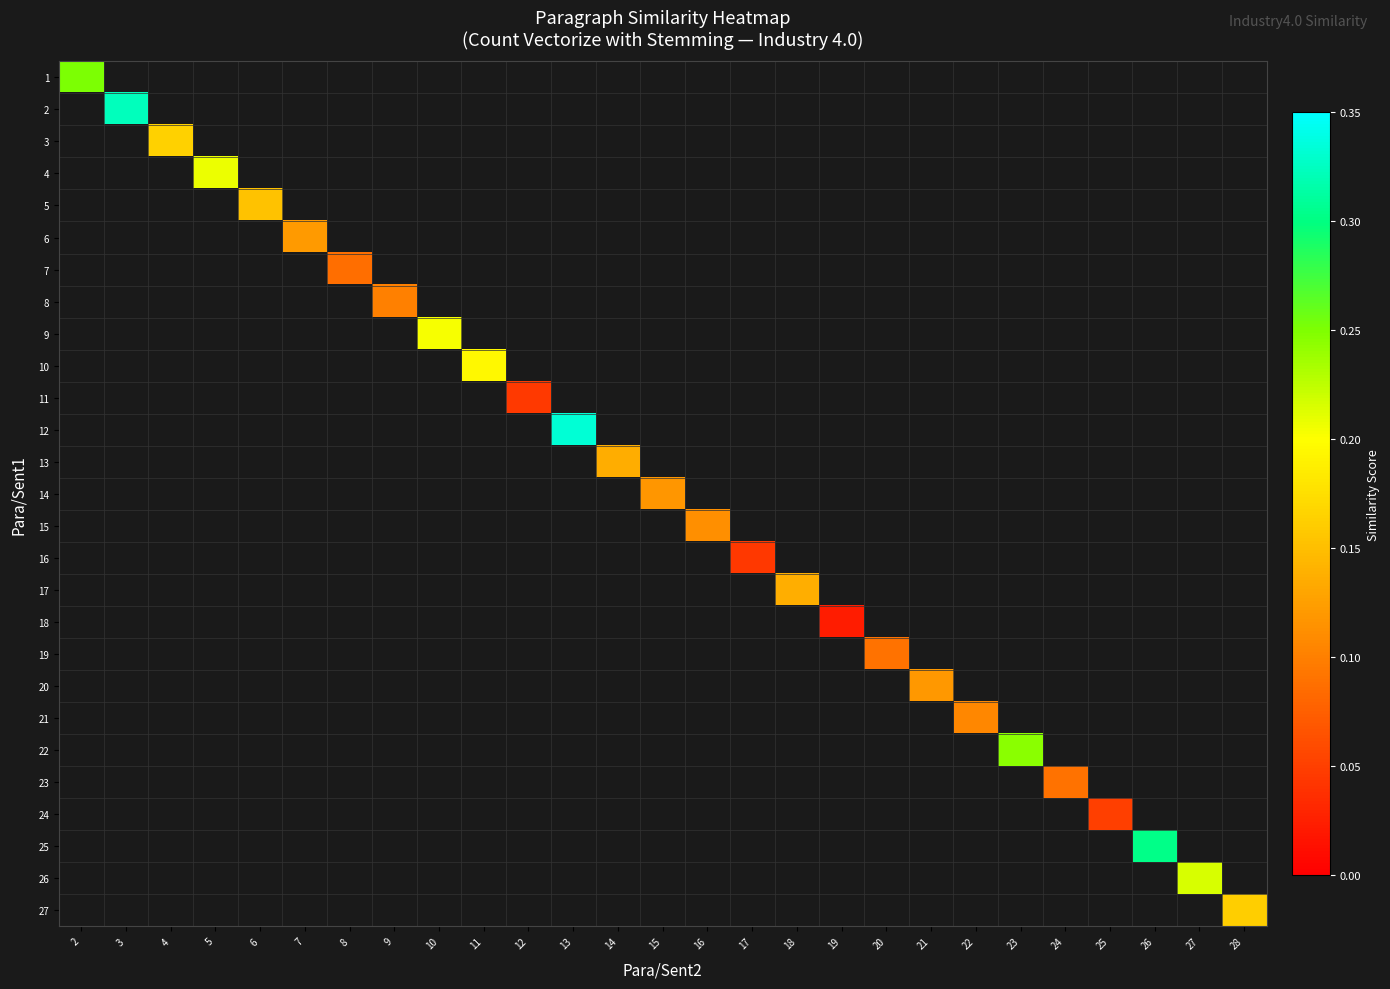

List the labels in order of 15 value, smallest first.

2, 3, 4, 5, 6, 7, 8, 9, 10, 11, 12, 13, 14, 15, 16, 17, 18, 19, 20, 21, 22, 23, 24, 25, 26, 27, 28